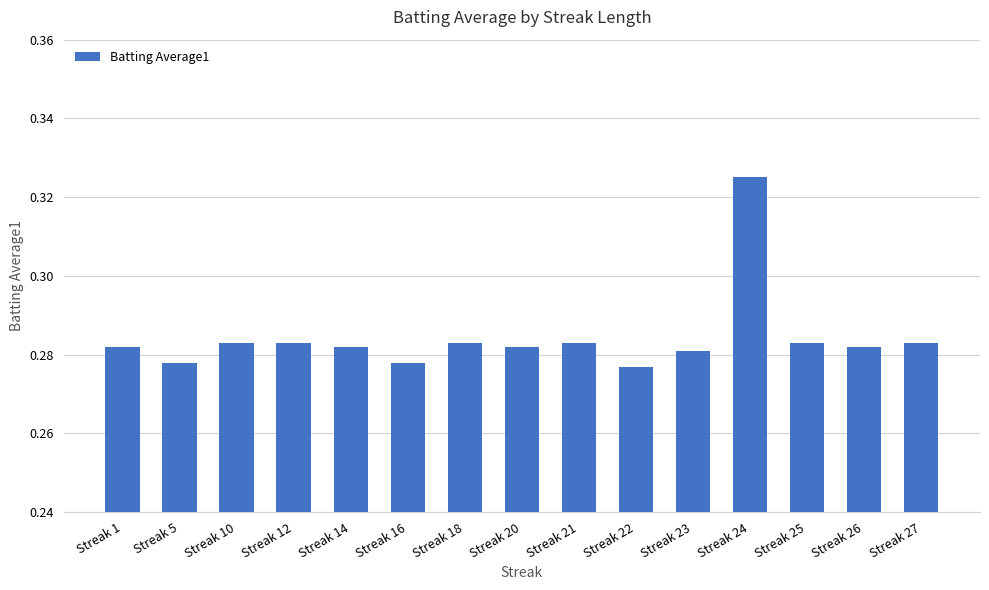

Between Streak 5 and Streak 26, which is larger?

Streak 26